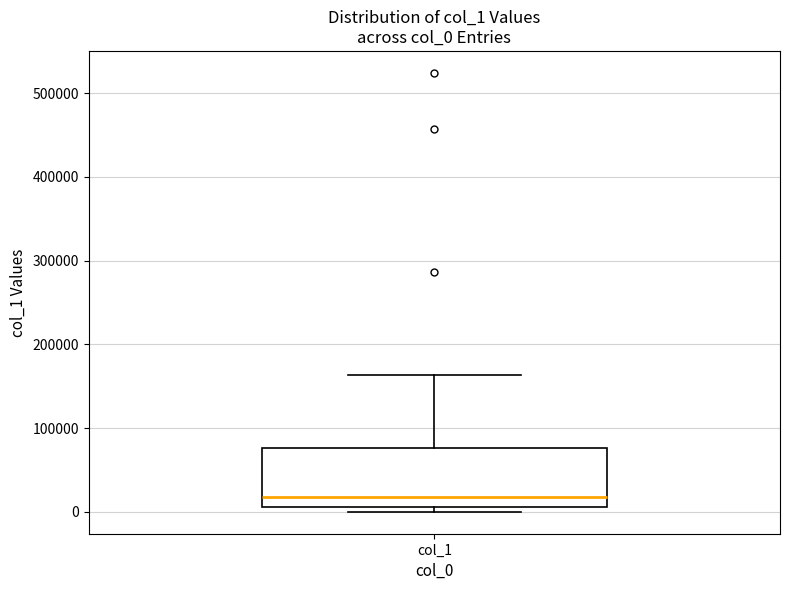

Transcribe this box plot: give where the median line is, the range the box spans, and where the two whiskers end, as read against the y-axis. The values are not printed on the chart, so give them approximately, as read against the axis.

median 20000, box 10000 to 80000, whiskers 0 to 160000